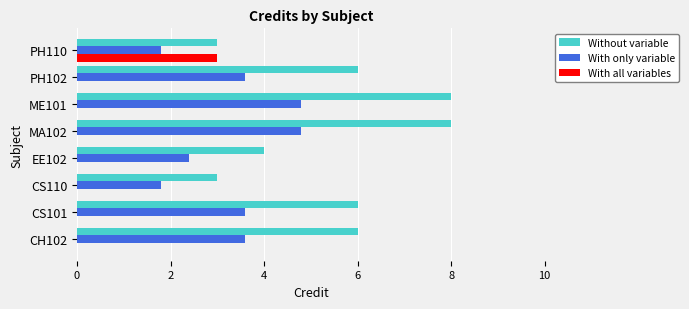

Count the With all variables values in the range 0 to 1.

7